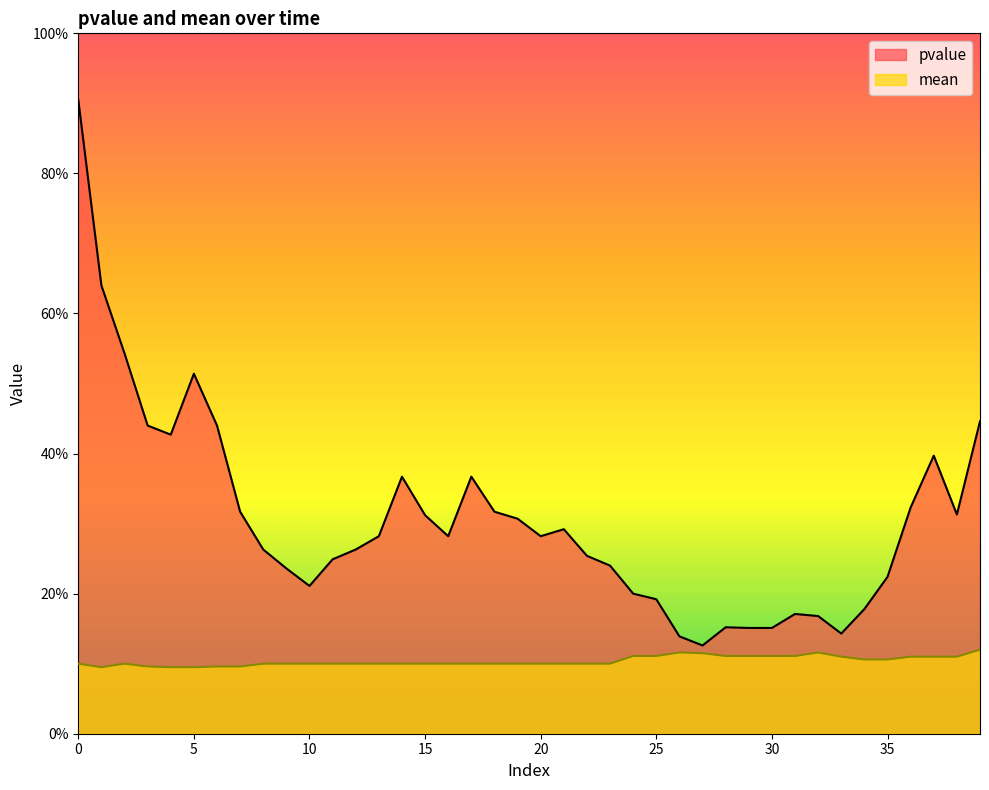

True or false: mean and pvalue cross at least once.

False